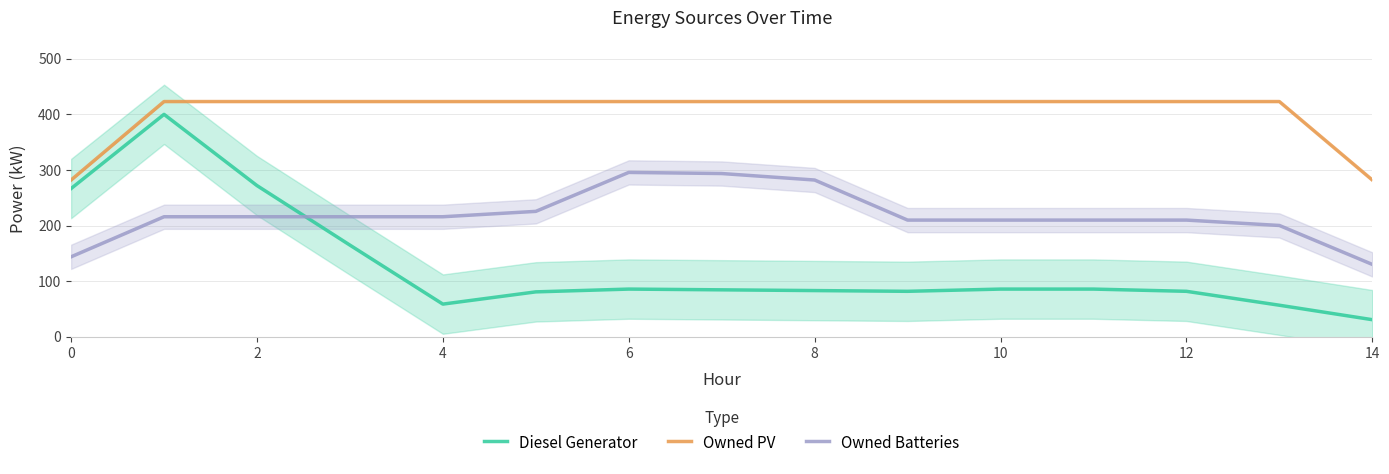

Count the number of data series in this chart.

3